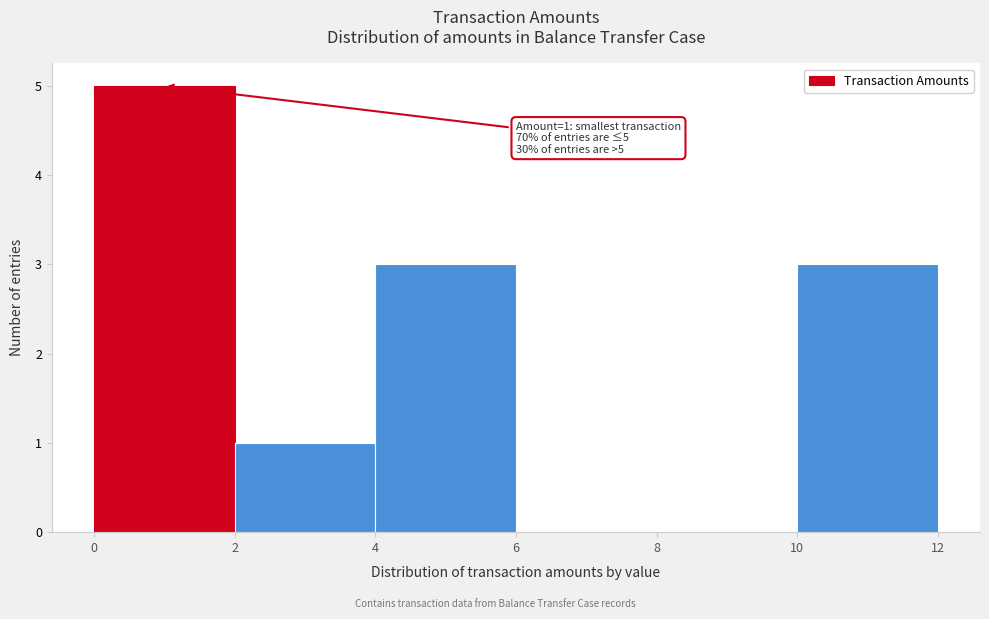

Over which range of the x-axis is the bar tallest?

0 to 2